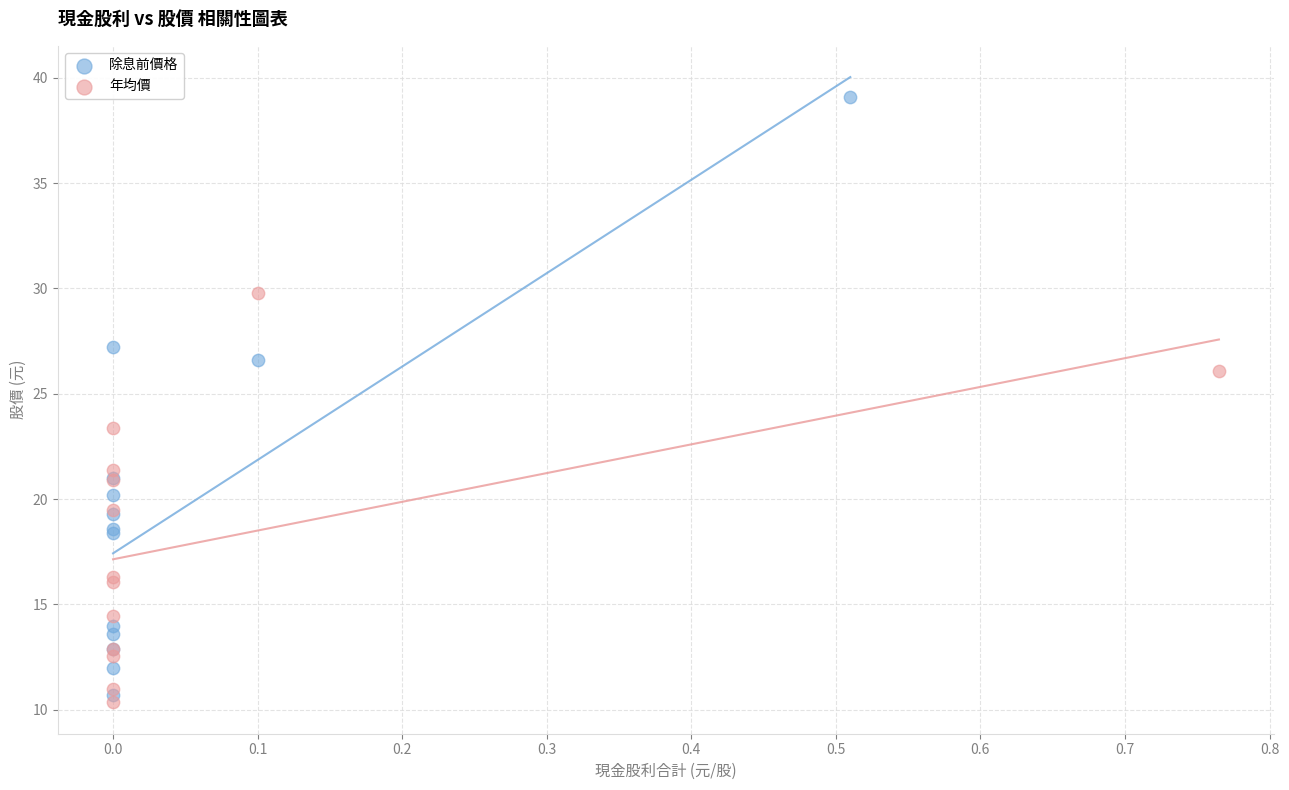

What are all the series names shown in the legend?

除息前價格, 年均價